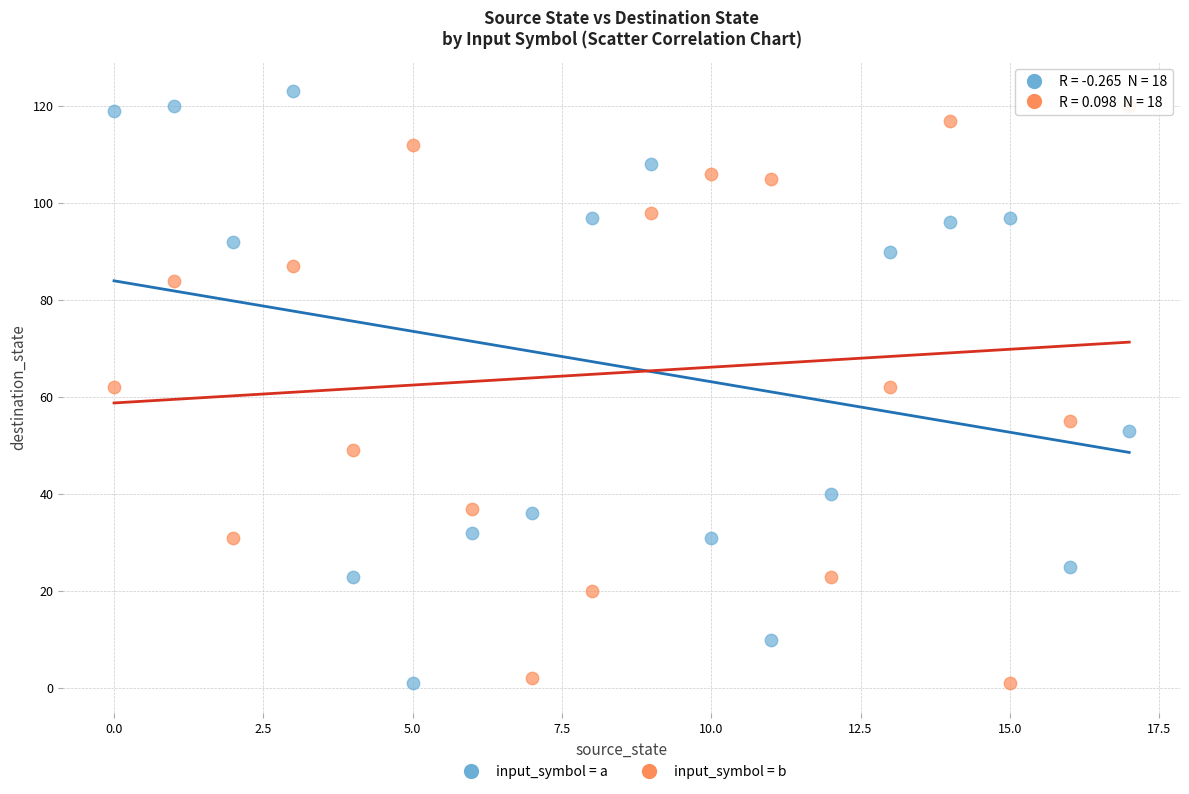

Which series reaches the maximum Y coordinate?

input_symbol = a